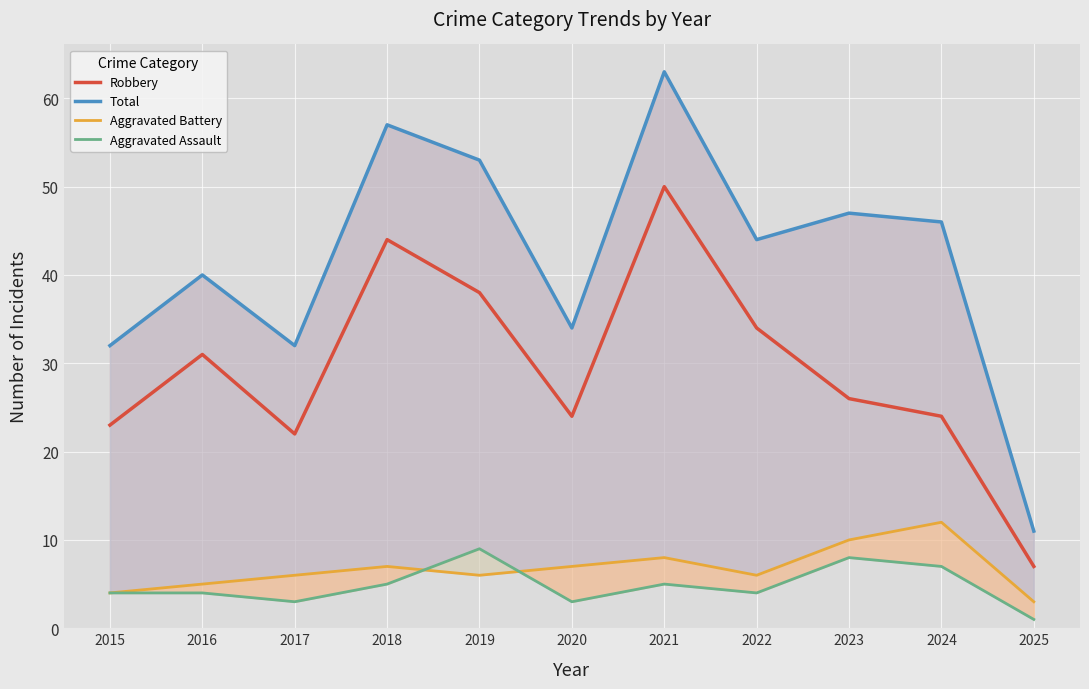

What is the sum of all Robbery values?

323